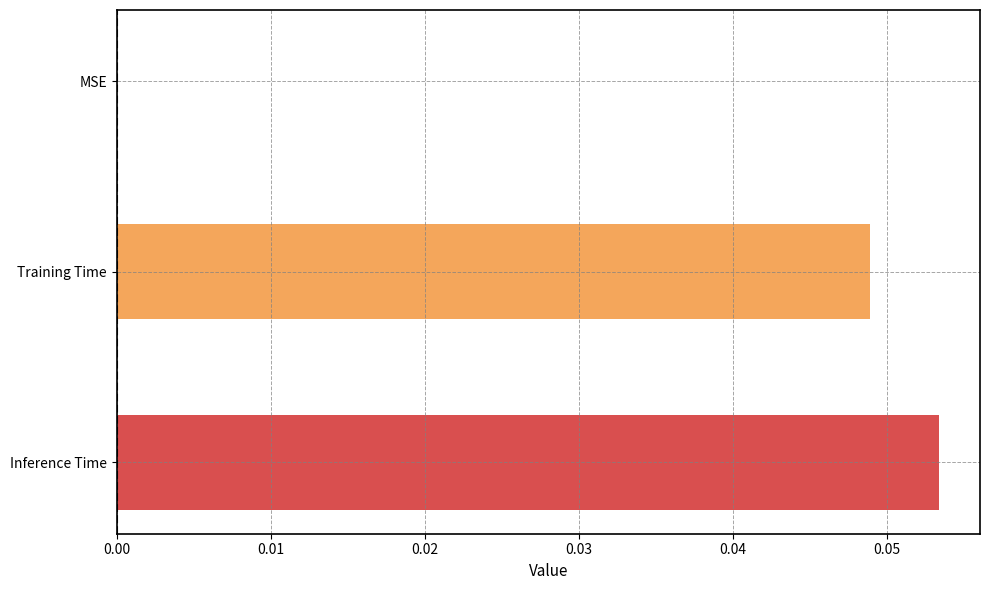

The value at Inference Time is 0.0. True or false?

False